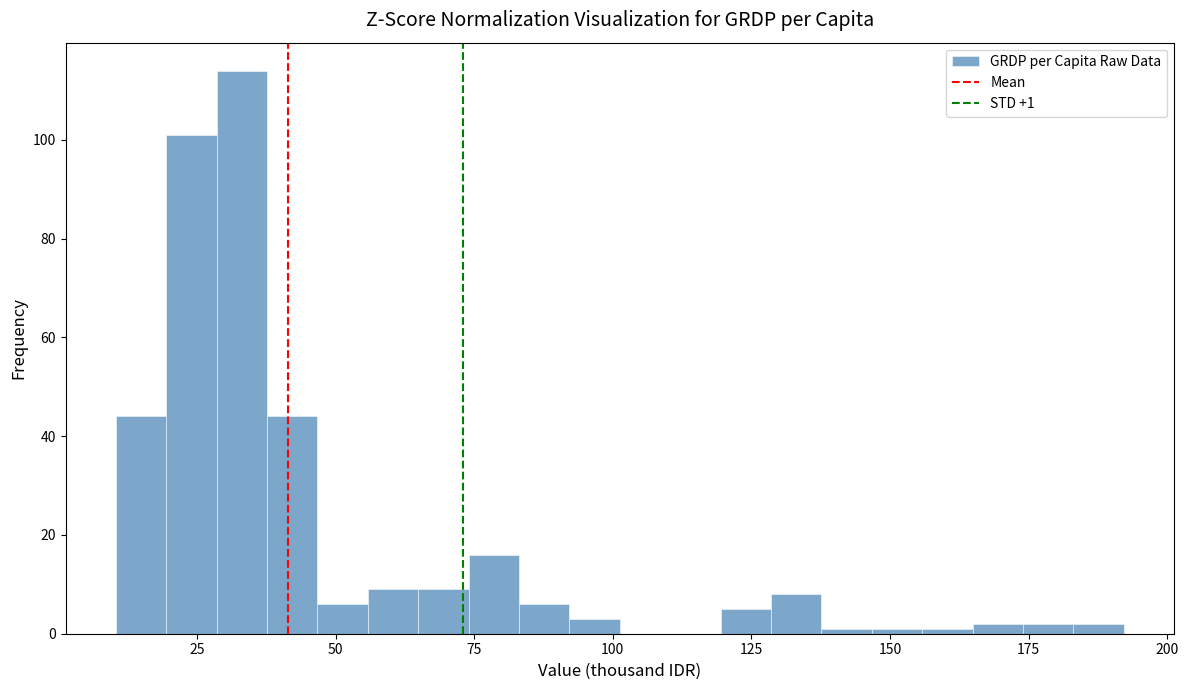

Around what value on the x-axis is the tallest bar? Give the approximate position of its centre, as read against the axis.

35